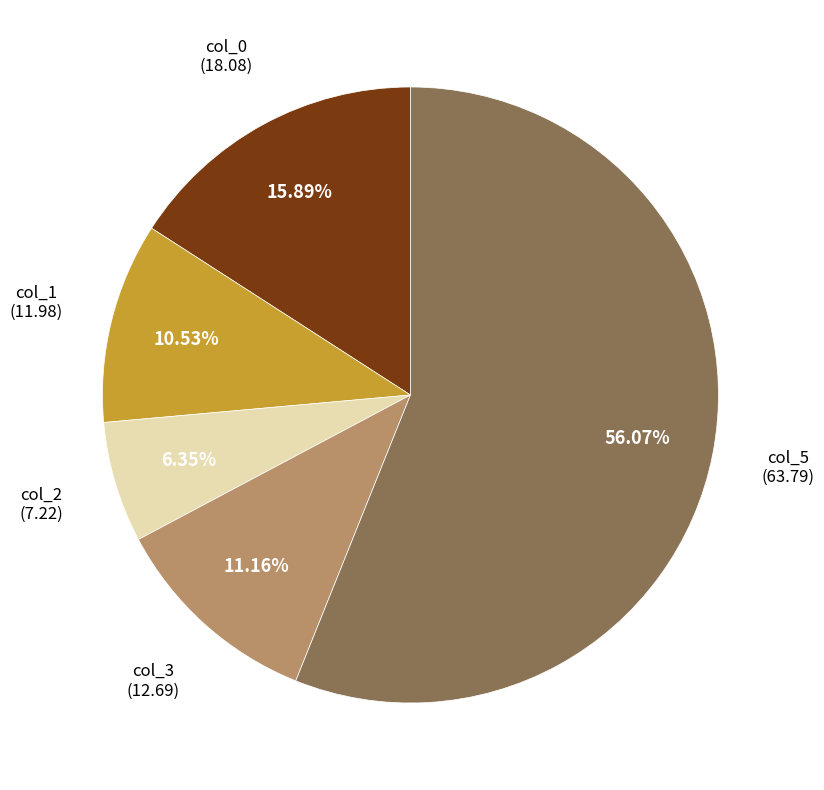

How many segments does this pie chart have?

5